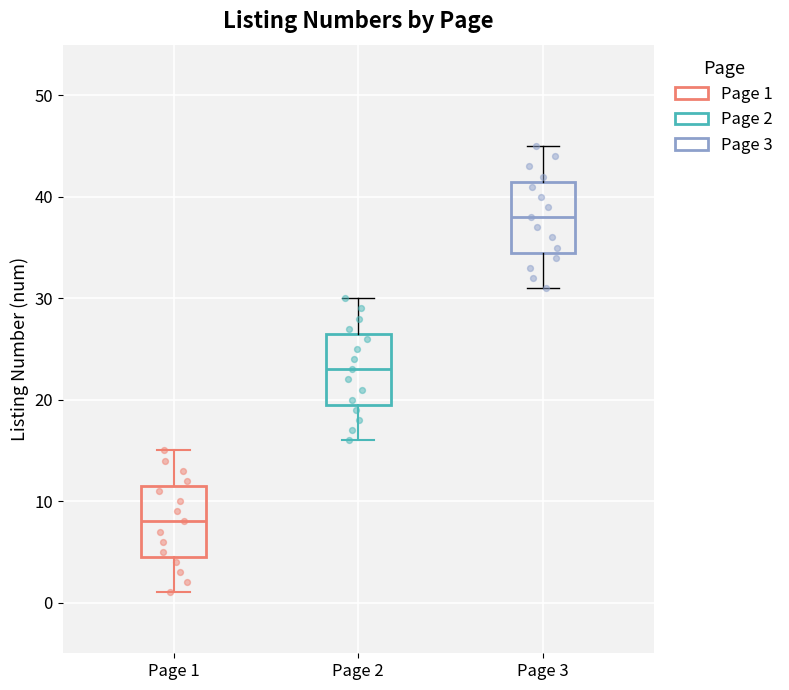

Which box's median line is the lowest?

Page 1